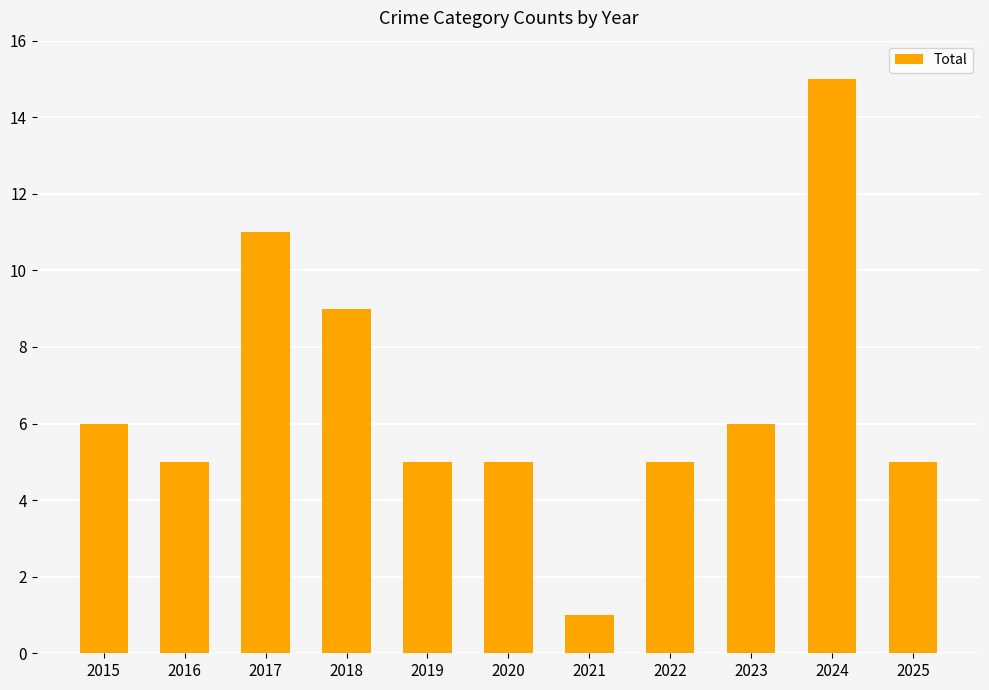

What is the value of the 4th bar from the left?

9